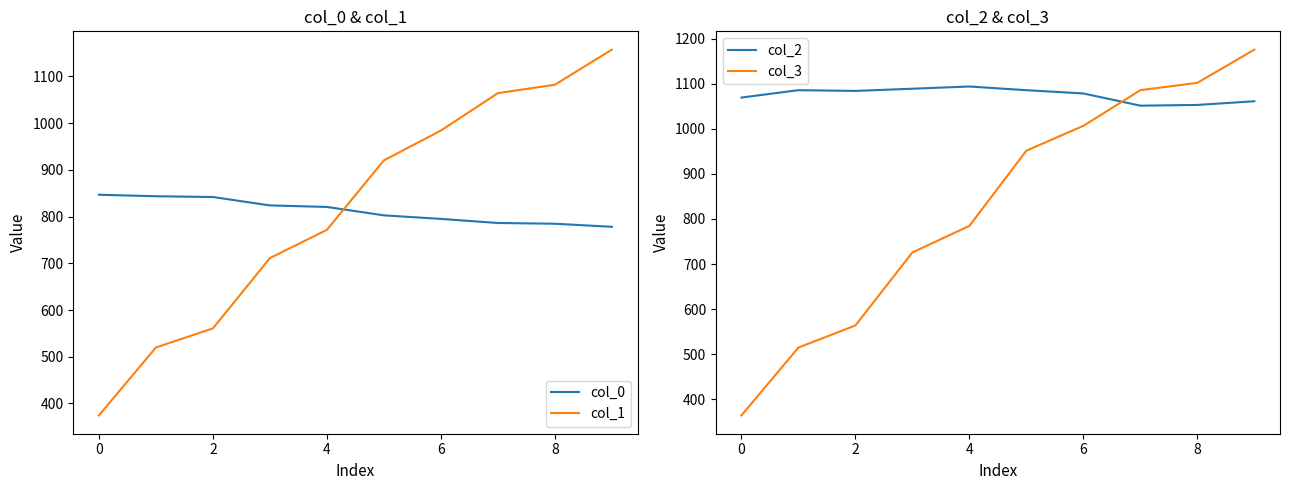

What is the approximate value of col_2 at 7?

1051.1